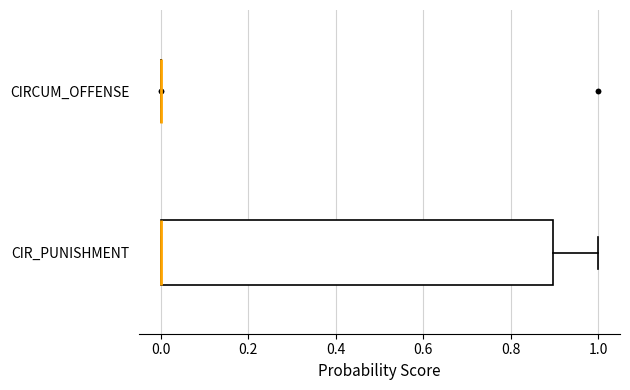

Reading bottom to top, transcribe this box plot: for each box, give where its median line is, the range the box spans, and where its two whiskers end, as read against the x-axis. The values are not printed on the chart, so give them approximately, as read against the axis.

CIR_PUNISHMENT: median 0.0 (drawn on the box's left edge), box 0.0 to 0.9, whiskers 0.0 to 1.0
CIRCUM_OFFENSE: box collapsed to a line at 0.0, whiskers 0.0 to 0.0